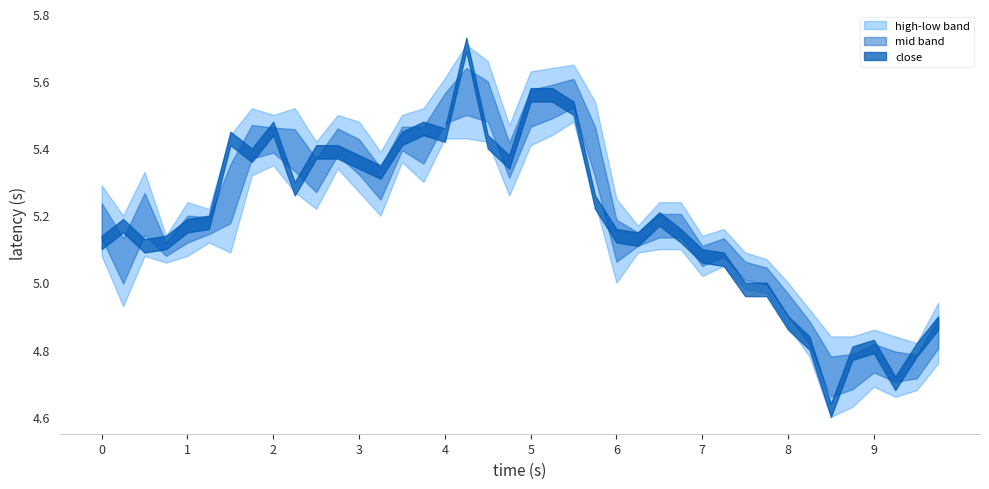

In high, how many points are lower than both neighbors (excluding endpoints)?

10